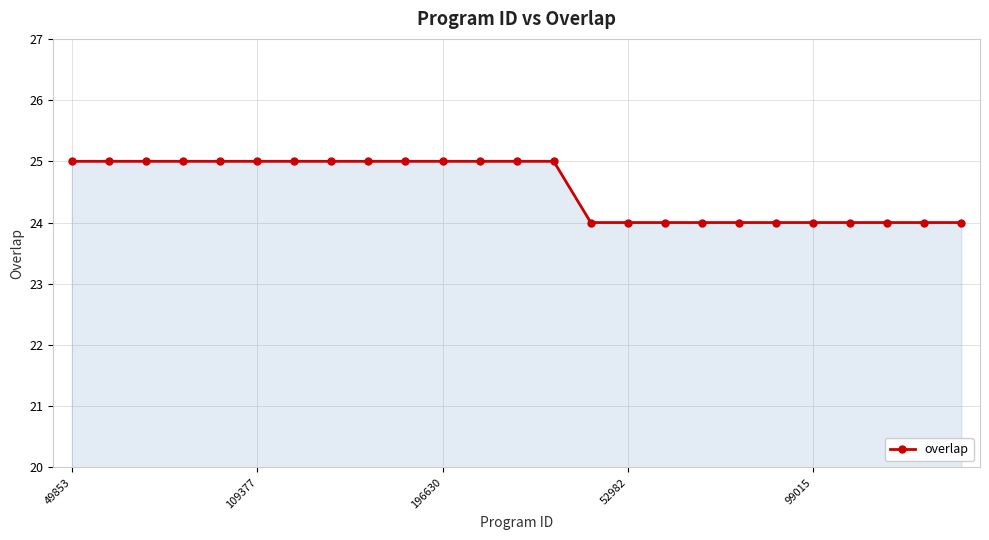

What is the average value?

25